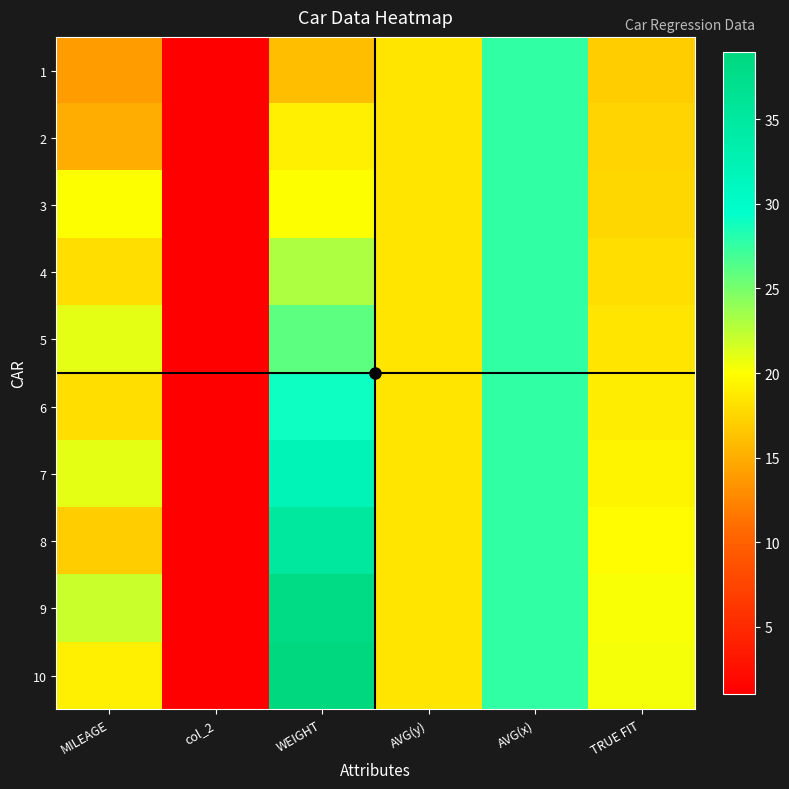

Which series has the largest total across all categories?

9